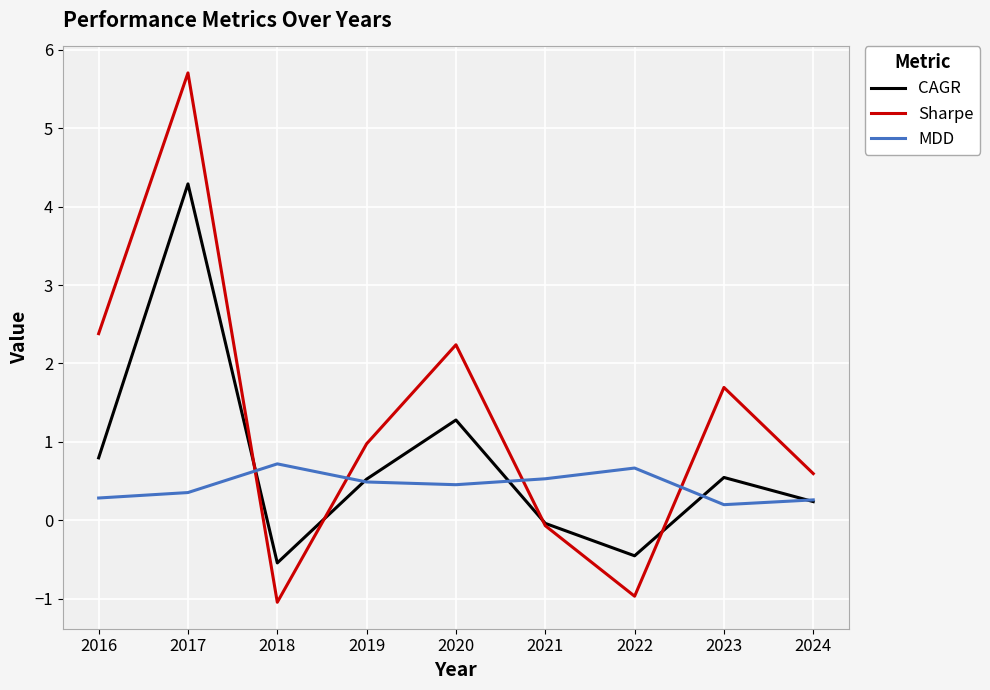

What is the spread (max minus min) of values at 2021?

0.6